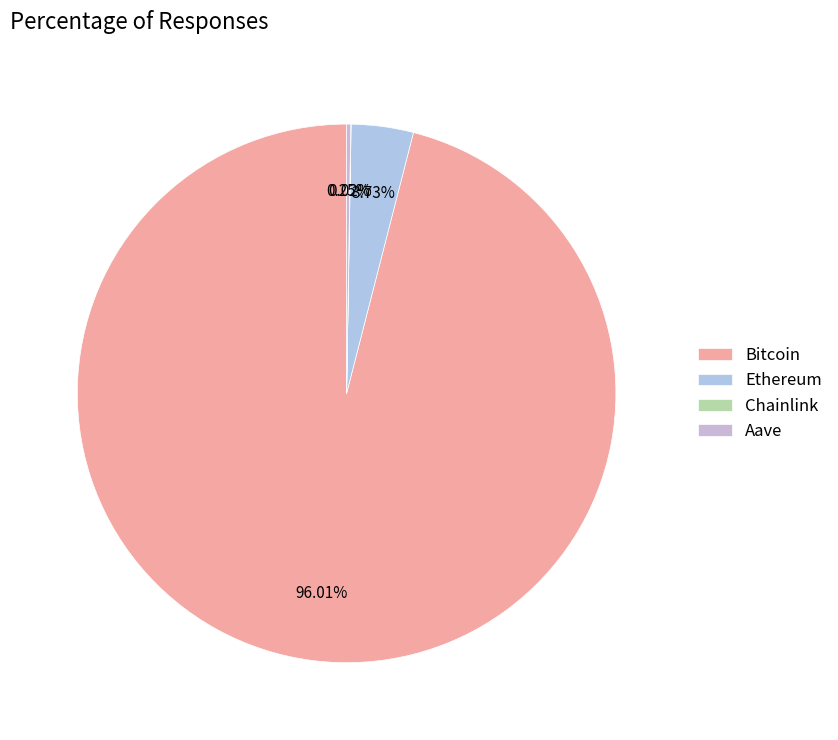

What is the change in value from Ethereum to Aave?

-4197.1